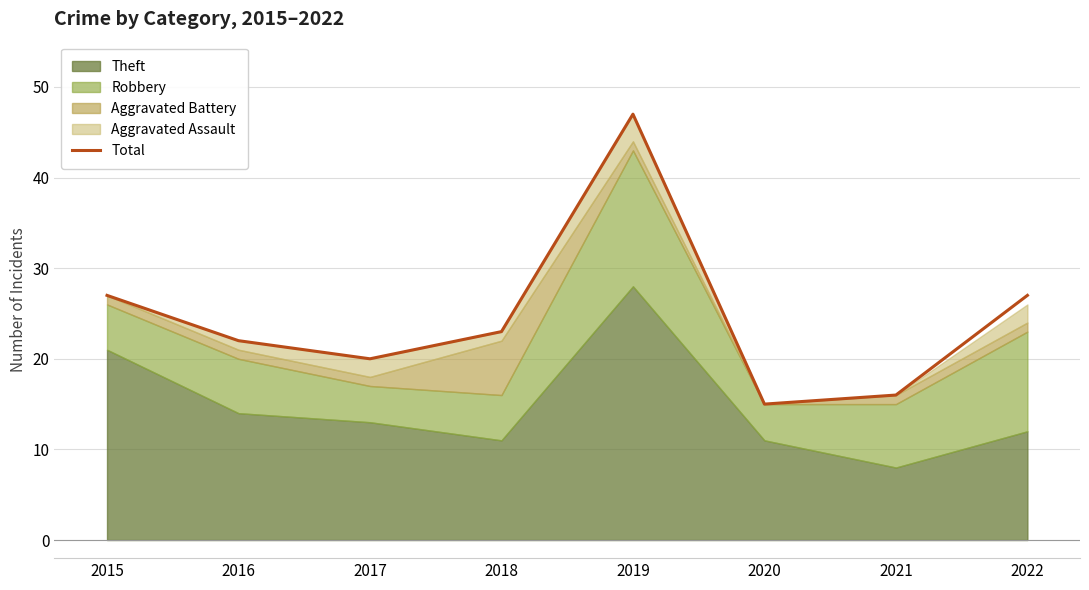

How many points are higher than both their immediate neighbors (excluding endpoints)?

1